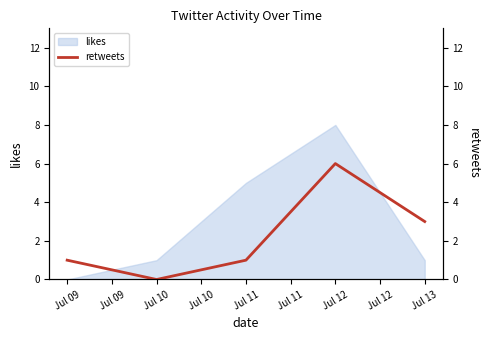

Is it true that likes equals 13 at Jul 12?

False